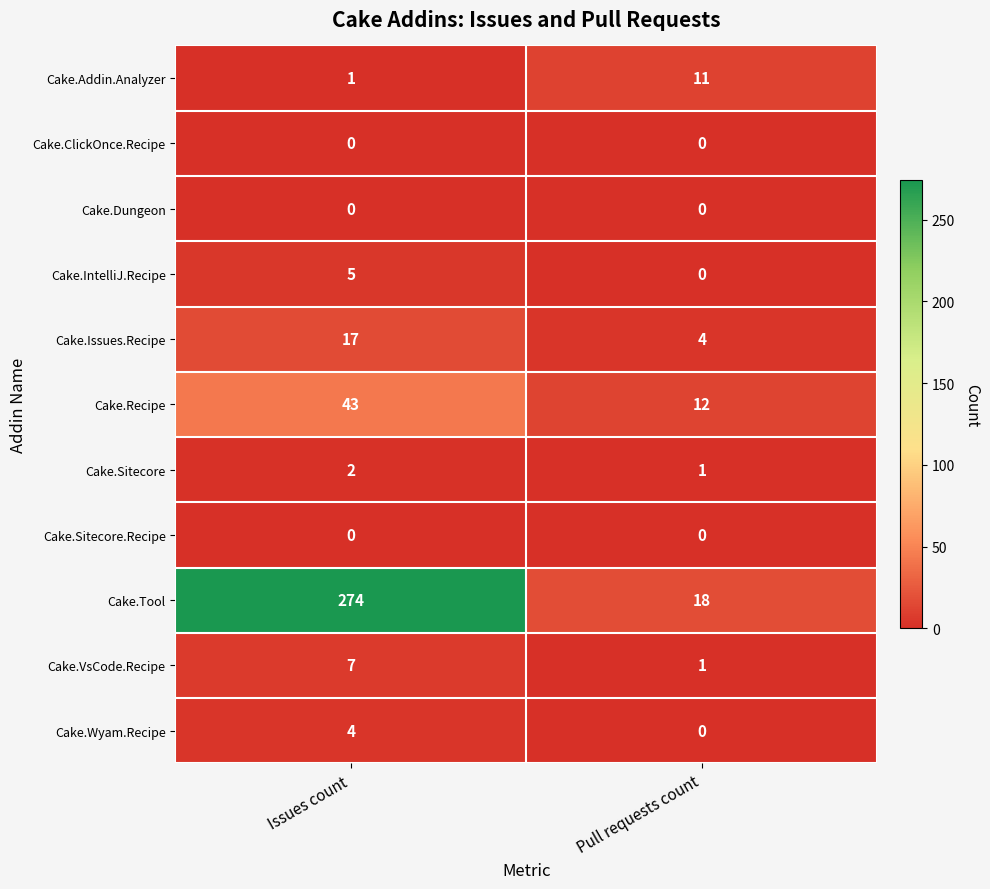

Reading right to left, what are all the values shown in this chart?

Cake.Addin.Analyzer: 11	1
Cake.ClickOnce.Recipe: 0	0
Cake.Dungeon: 0	0
Cake.IntelliJ.Recipe: 0	5
Cake.Issues.Recipe: 4	17
Cake.Recipe: 12	43
Cake.Sitecore: 1	2
Cake.Sitecore.Recipe: 0	0
Cake.Tool: 18	274
Cake.VsCode.Recipe: 1	7
Cake.Wyam.Recipe: 0	4